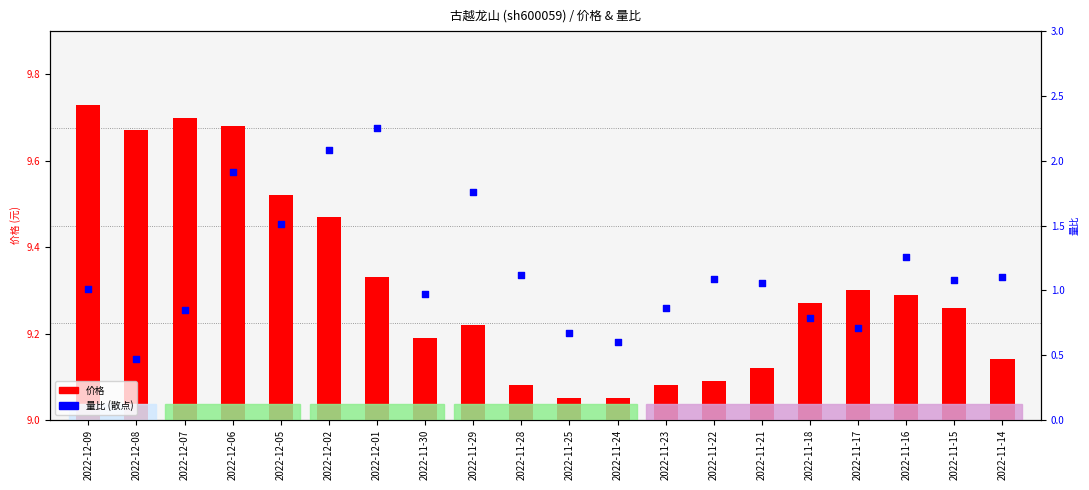

Is the value of 价格 at 2022-11-14 greater than the value of 量比 at 2022-12-01?

Yes